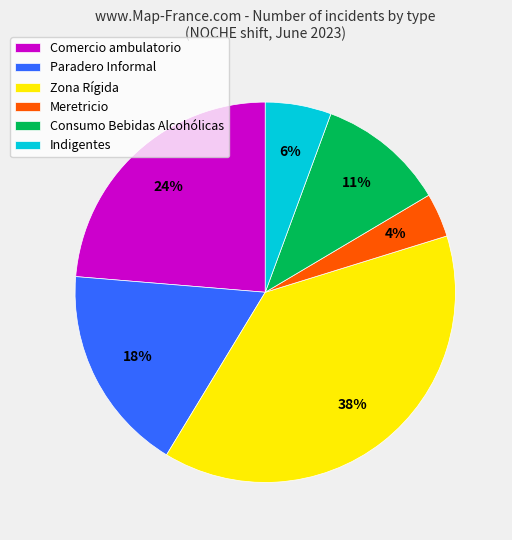

What percentage is the Consumo Bebidas Alcohólicas slice, to the nearest percent?

11%